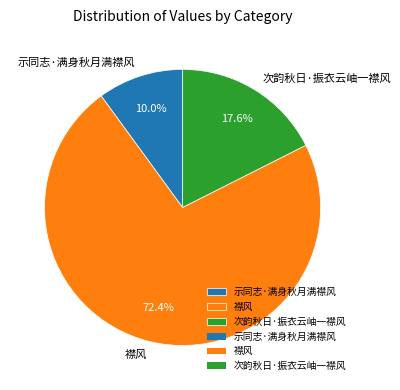

Combined, do 次韵秋日·振衣云岫一襟风 and 襟风 account for over 50%?

Yes